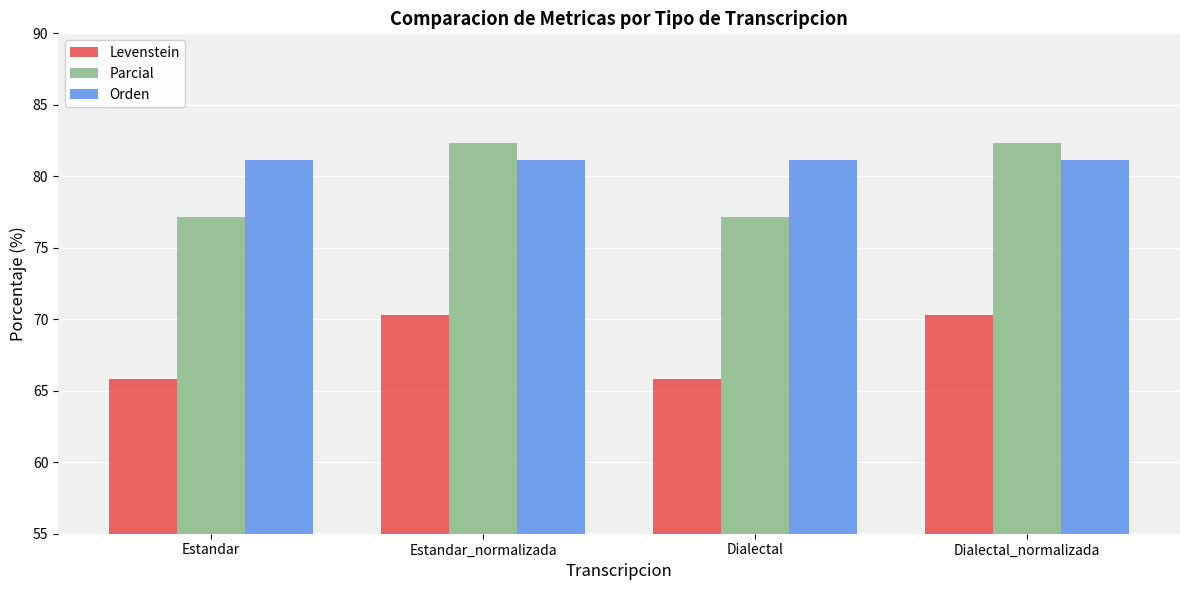

What is the minimum value shown in the chart?

65.9